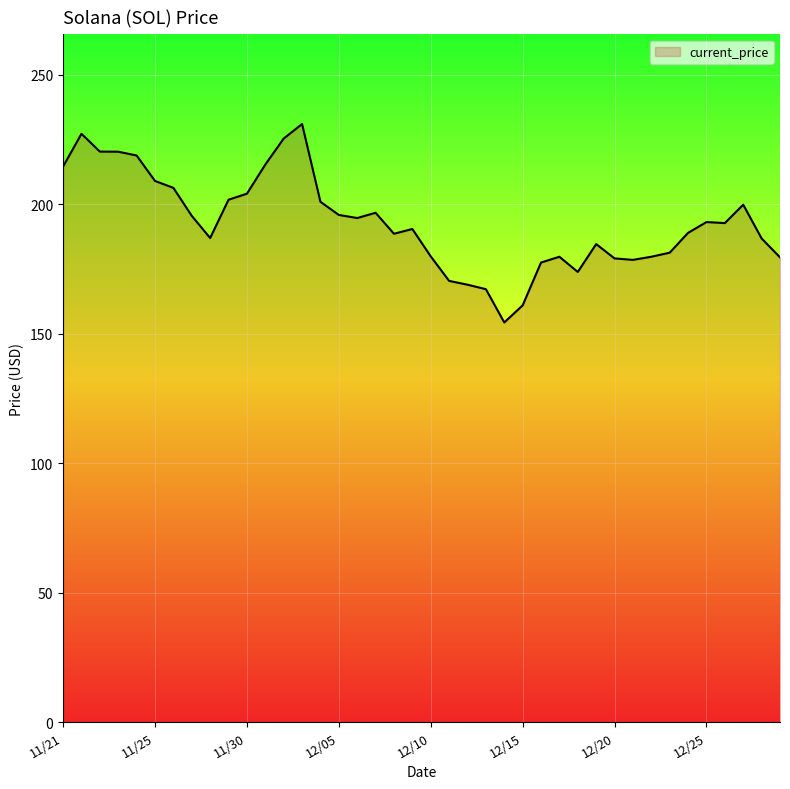

What is the difference between the maximum and minimum values?

76.7